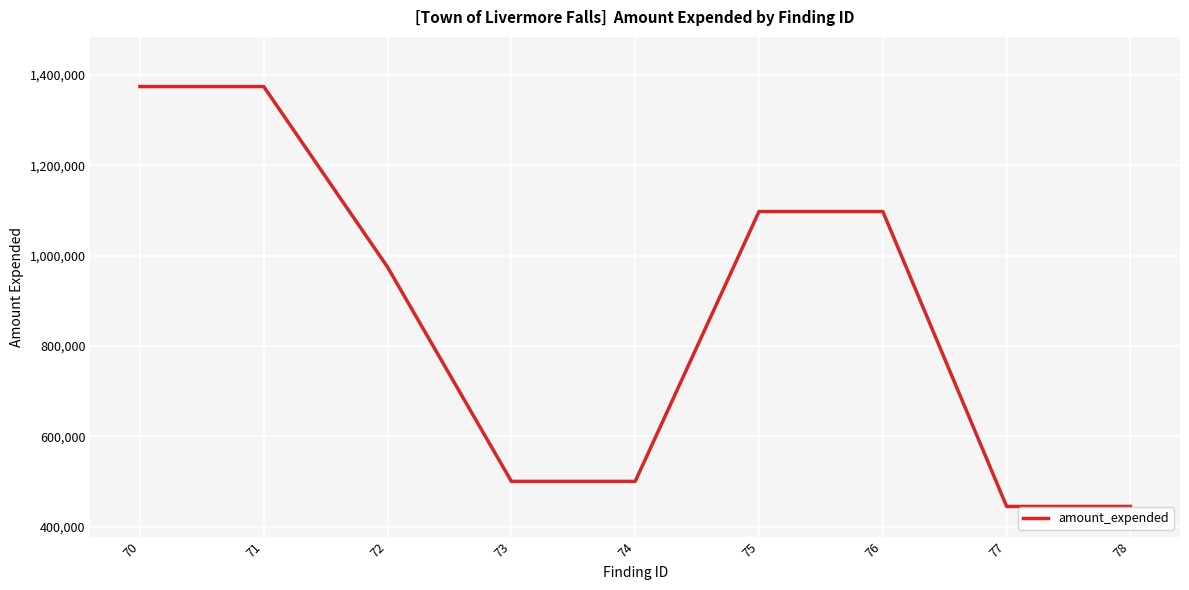

What is the ratio of the value at 77 to the value at 71?

0.3